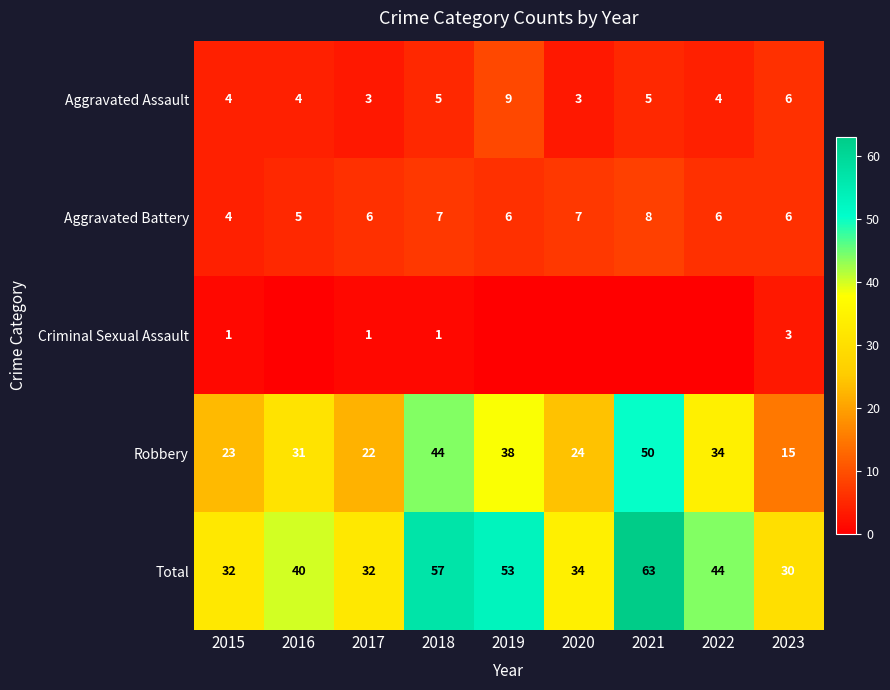

What is the sum of the Criminal Sexual Assault values at 2021 and 2023?

3